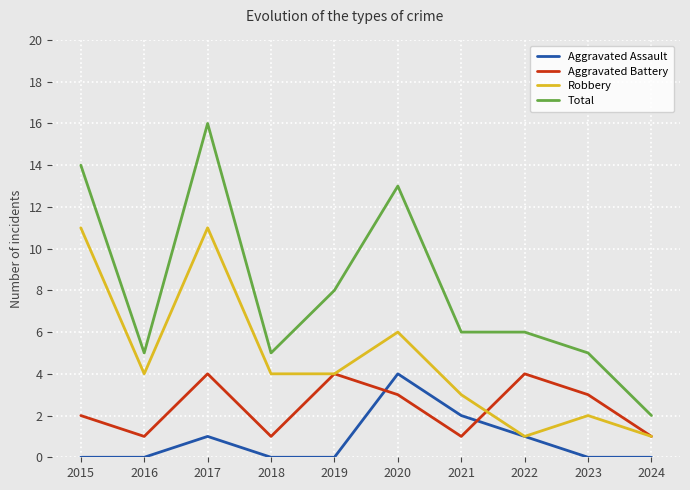

True or false: Aggravated Assault has more than 1 interior local peaks.

True